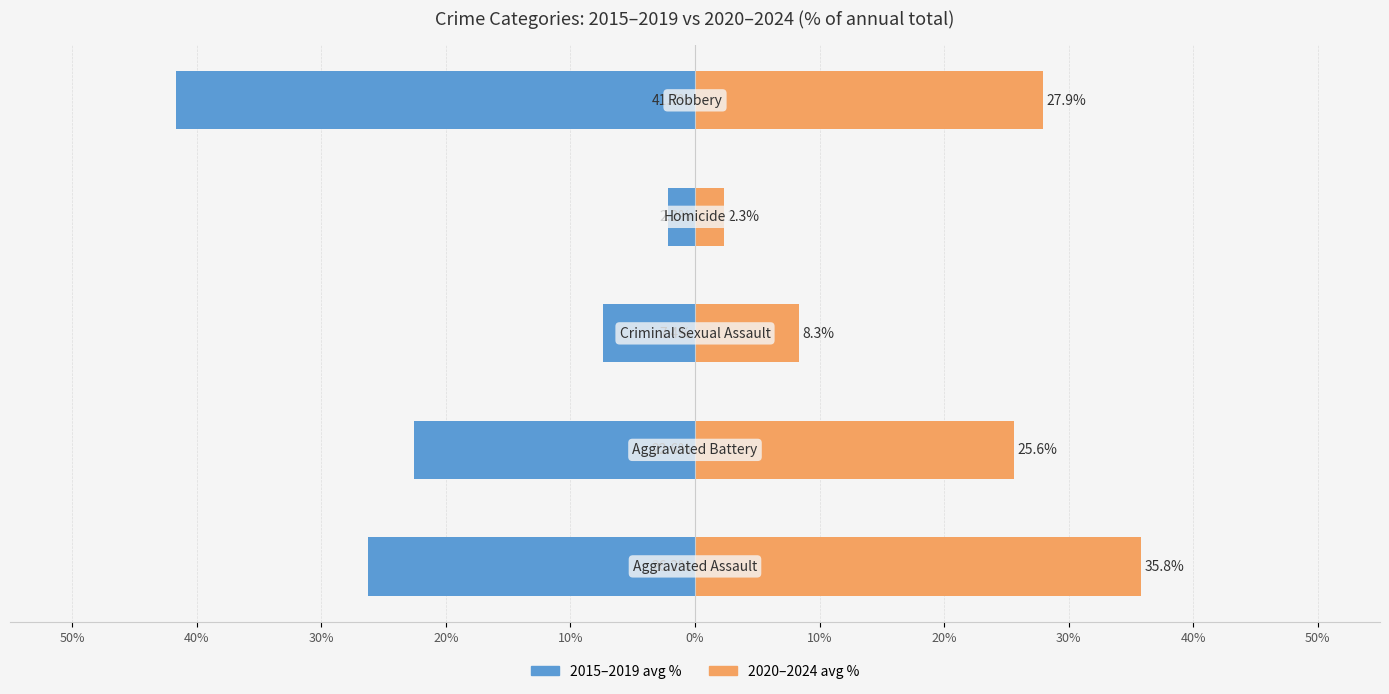

Rank the series by their maximum value, from lowest to highest.

2015–2019 avg %, 2020–2024 avg %